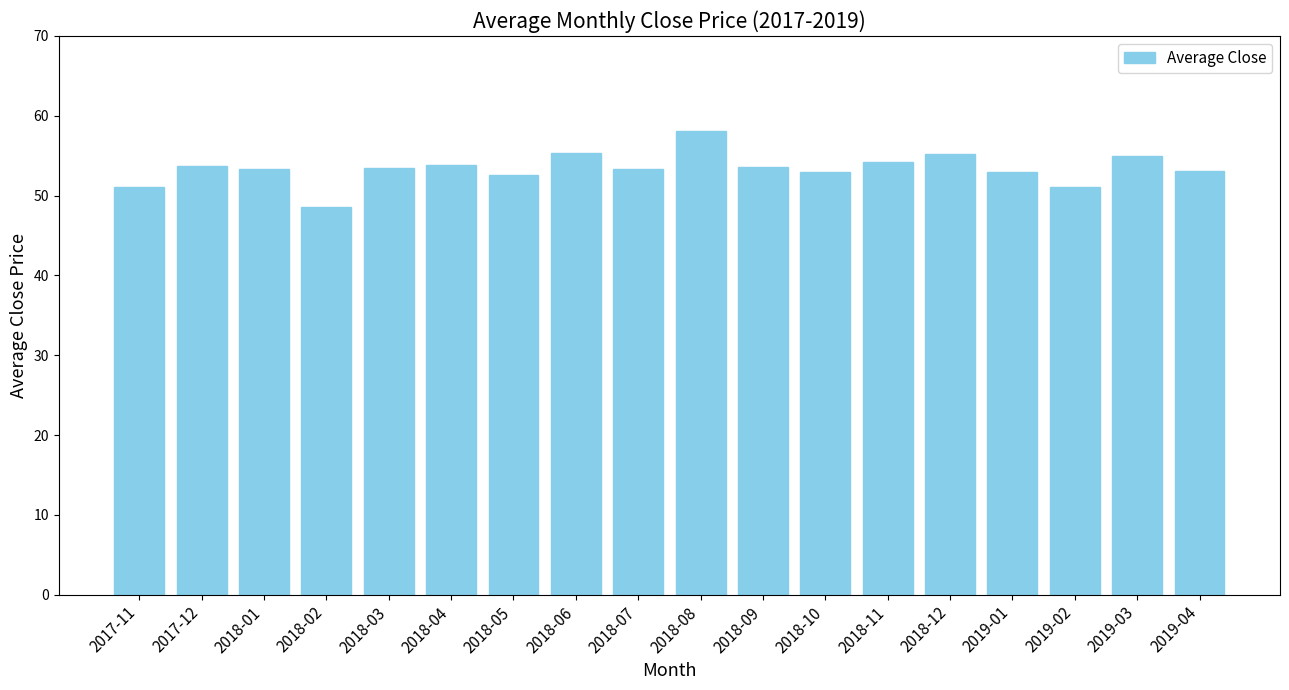

At which category does the chart reach its minimum across all series?

2018-02